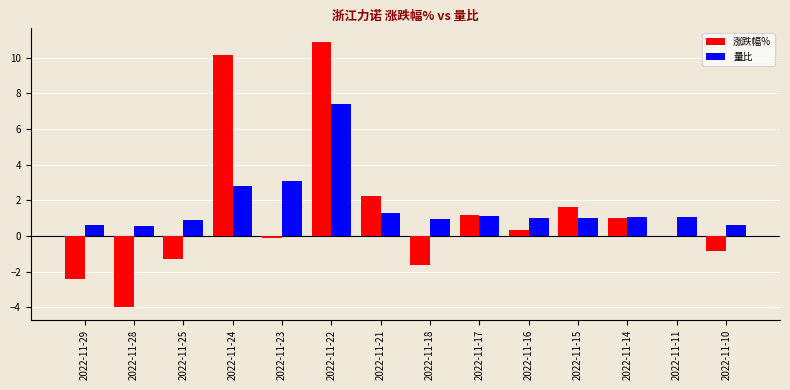

What is the sum of the 涨跌幅% values at 2022-11-25 and 2022-11-14?

-0.3